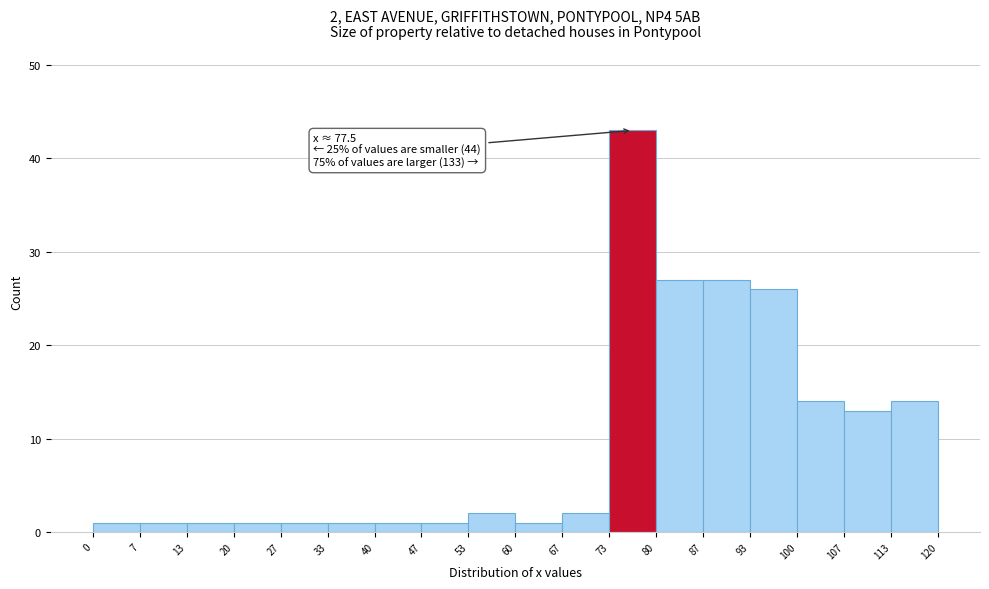

Over which range of the x-axis is the bar tallest?

73 to 80